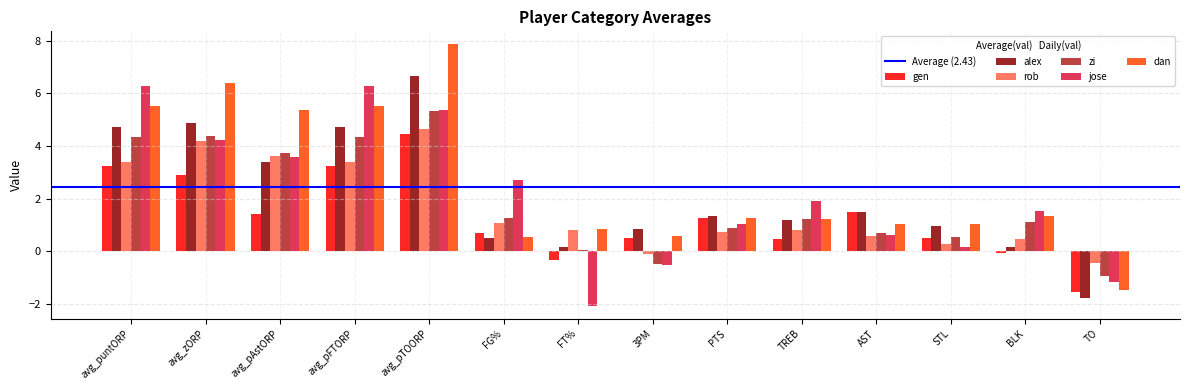

What is the value of the dan bar at the 3rd from the left?

5.4